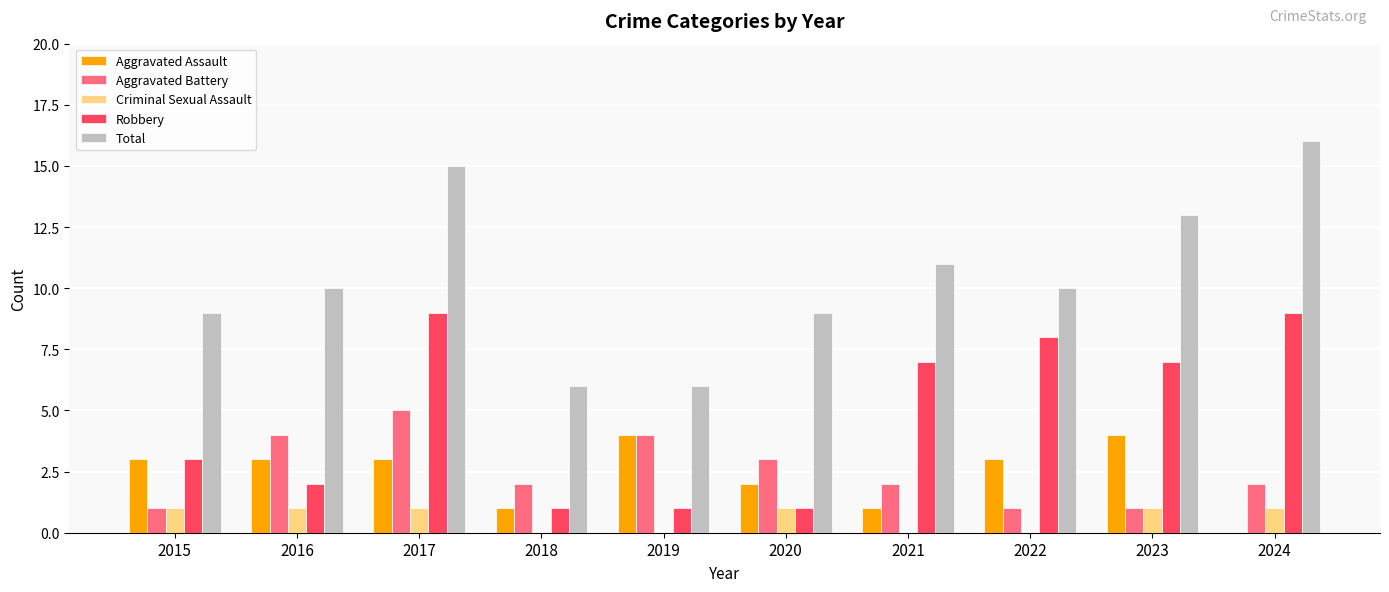

How many series are shown in this chart?

5